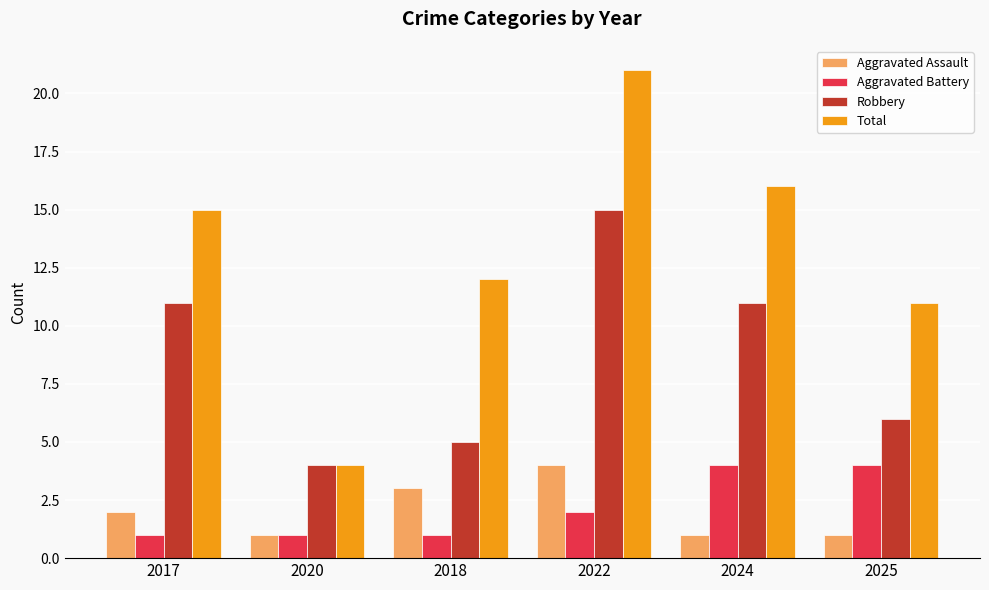

How many groups of bars are there?

6